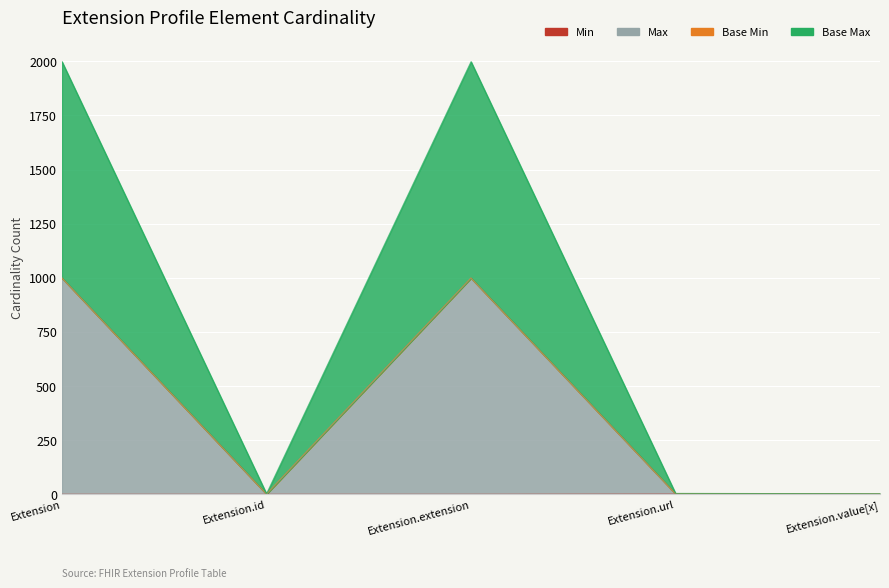

Which series has the largest total across all categories?

Base Max_numeric